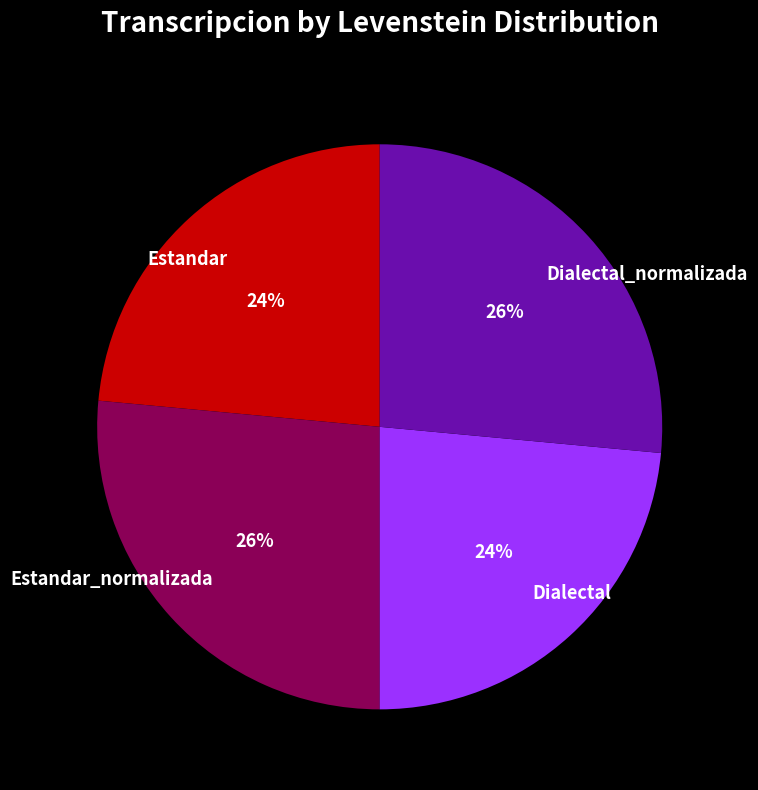

Is there any slice that represents more than half of the pie?

No